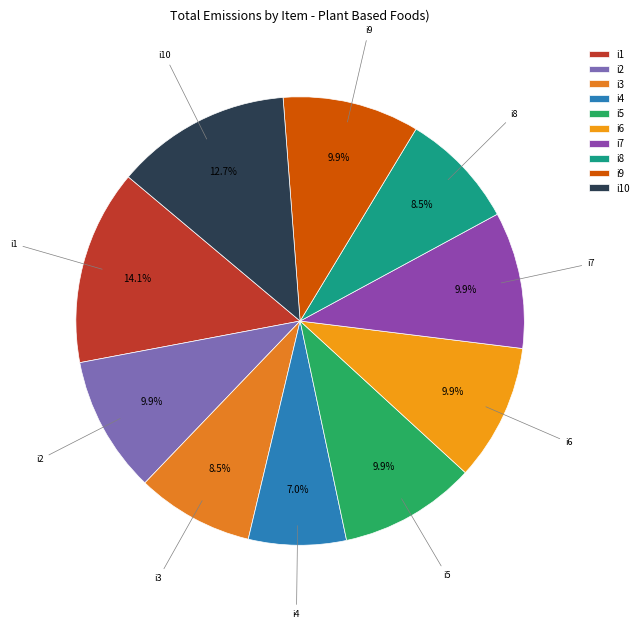

Is it true that i9 is 10% of the pie?

True